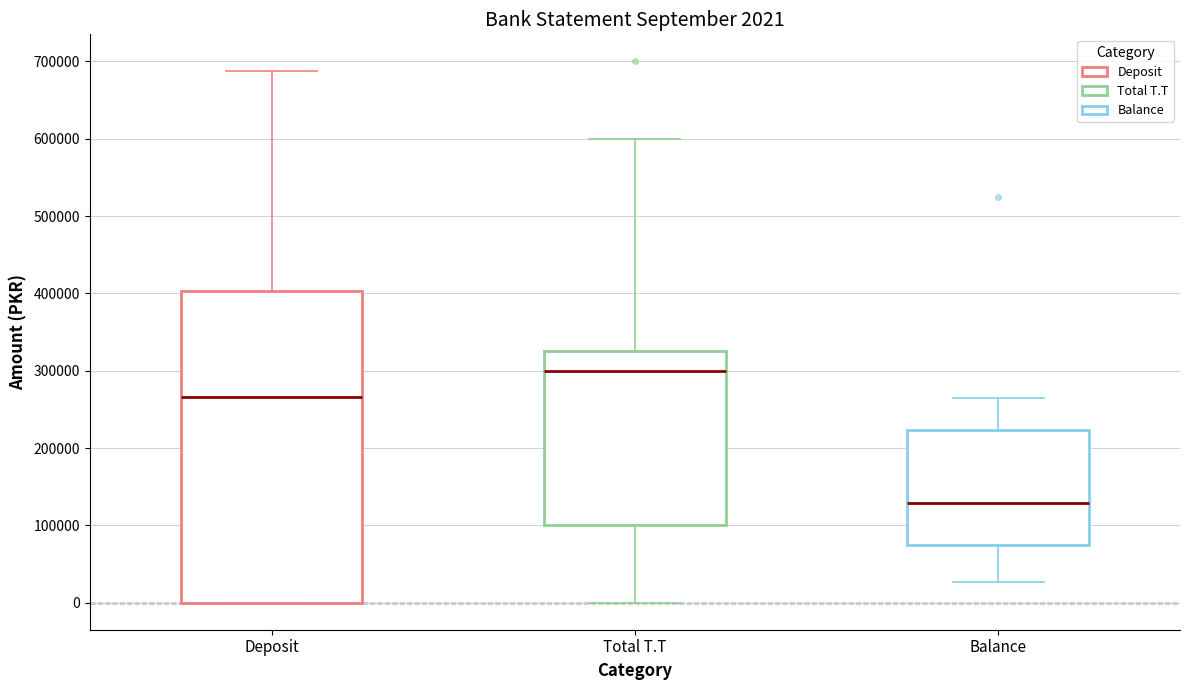

Comparing the boxes themselves (not the whiskers), which one is the tallest?

Deposit